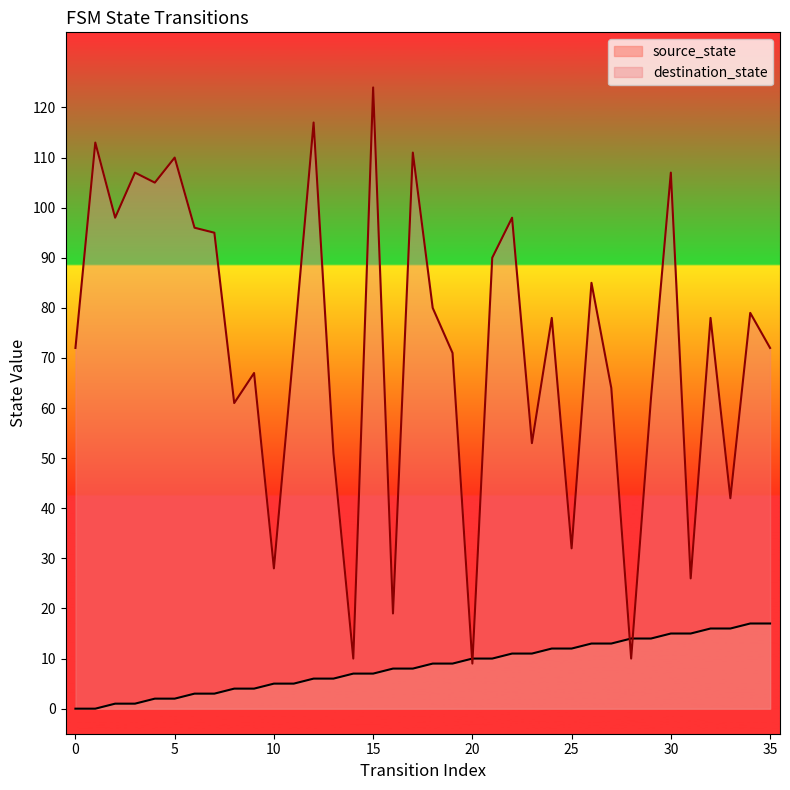

Reading left to right, extract all data points from this chart.

source_state: 0=0	1=0	2=1	3=1	4=2	5=2	6=3	7=3	8=4	9=4	10=5	11=5	12=6	13=6	14=7	15=7	16=8	17=8	18=9	19=9	20=10	21=10	22=11	23=11	24=12	25=12	26=13	27=13	28=14	29=14	30=15	31=15	32=16	33=16	34=17	35=17
destination_state: 0=72	1=113	2=98	3=107	4=105	5=110	6=96	7=95	8=61	9=67	10=28	11=72	12=117	13=51	14=10	15=124	16=19	17=111	18=80	19=71	20=9	21=90	22=98	23=53	24=78	25=32	26=85	27=64	28=10	29=62	30=107	31=26	32=78	33=42	34=79	35=72